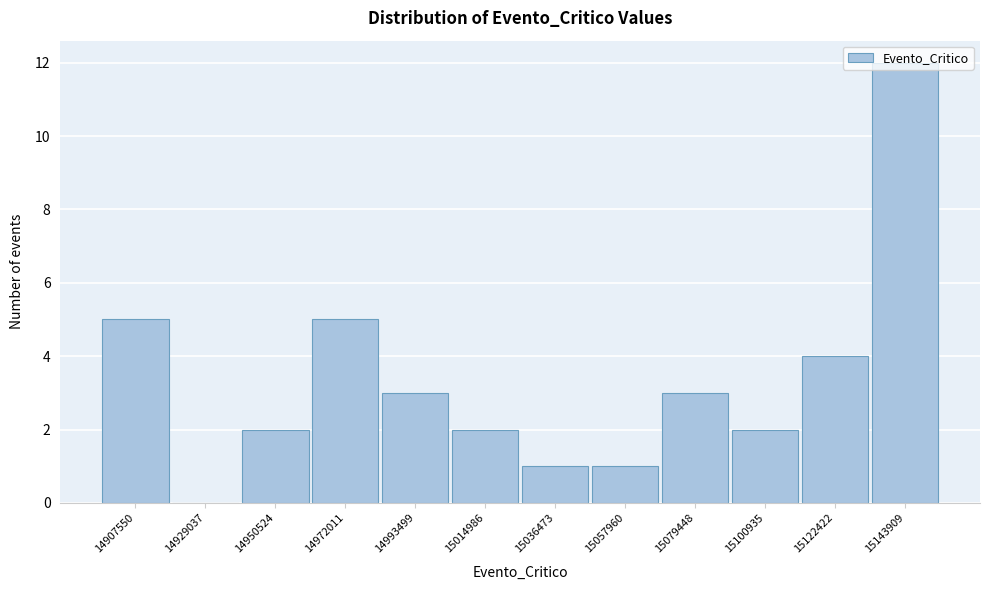

What is the sum of the values at 15079448 and 15143909?

15